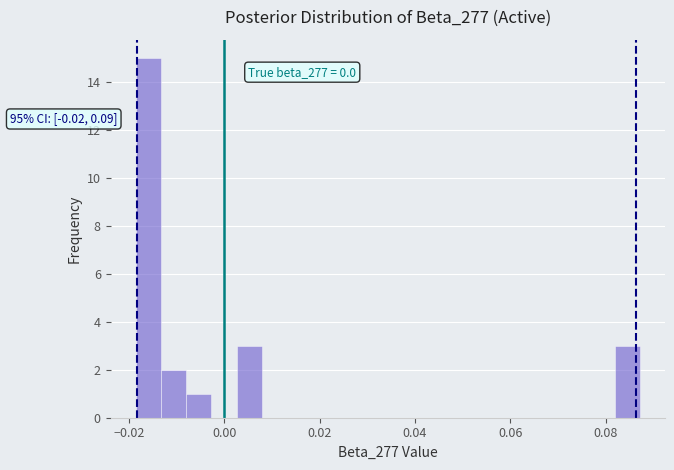

Read against the x-axis, roughly where is the centre of the tallest bar?

-0.016